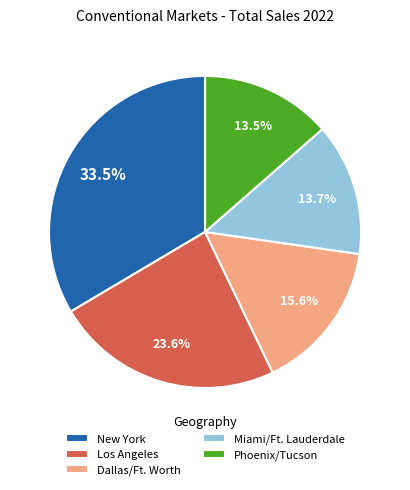

How many slices are in this pie chart?

5